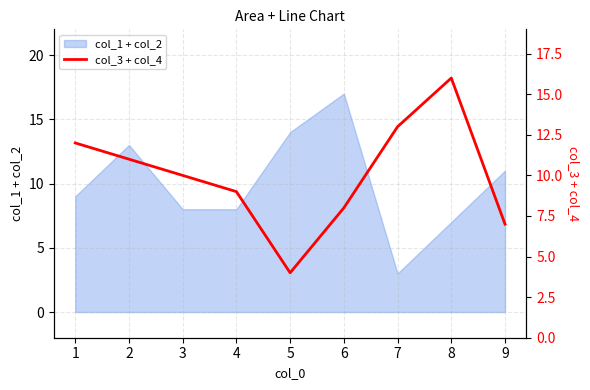

True or false: col_1 + col_2 has a value of 7 at 8.

True